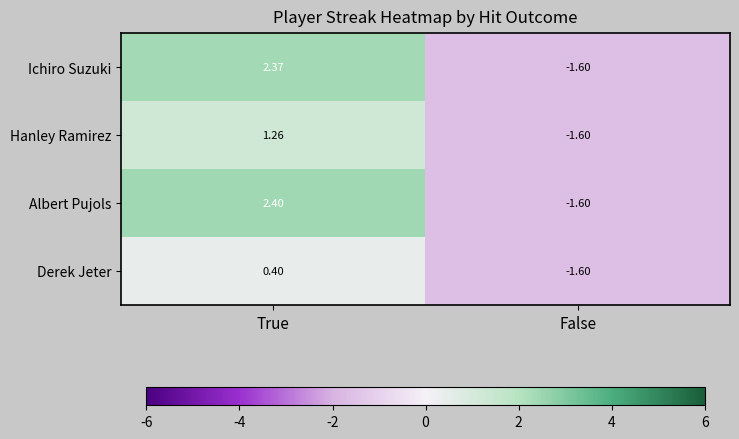

Which series has the widest spread of values?

Albert Pujols